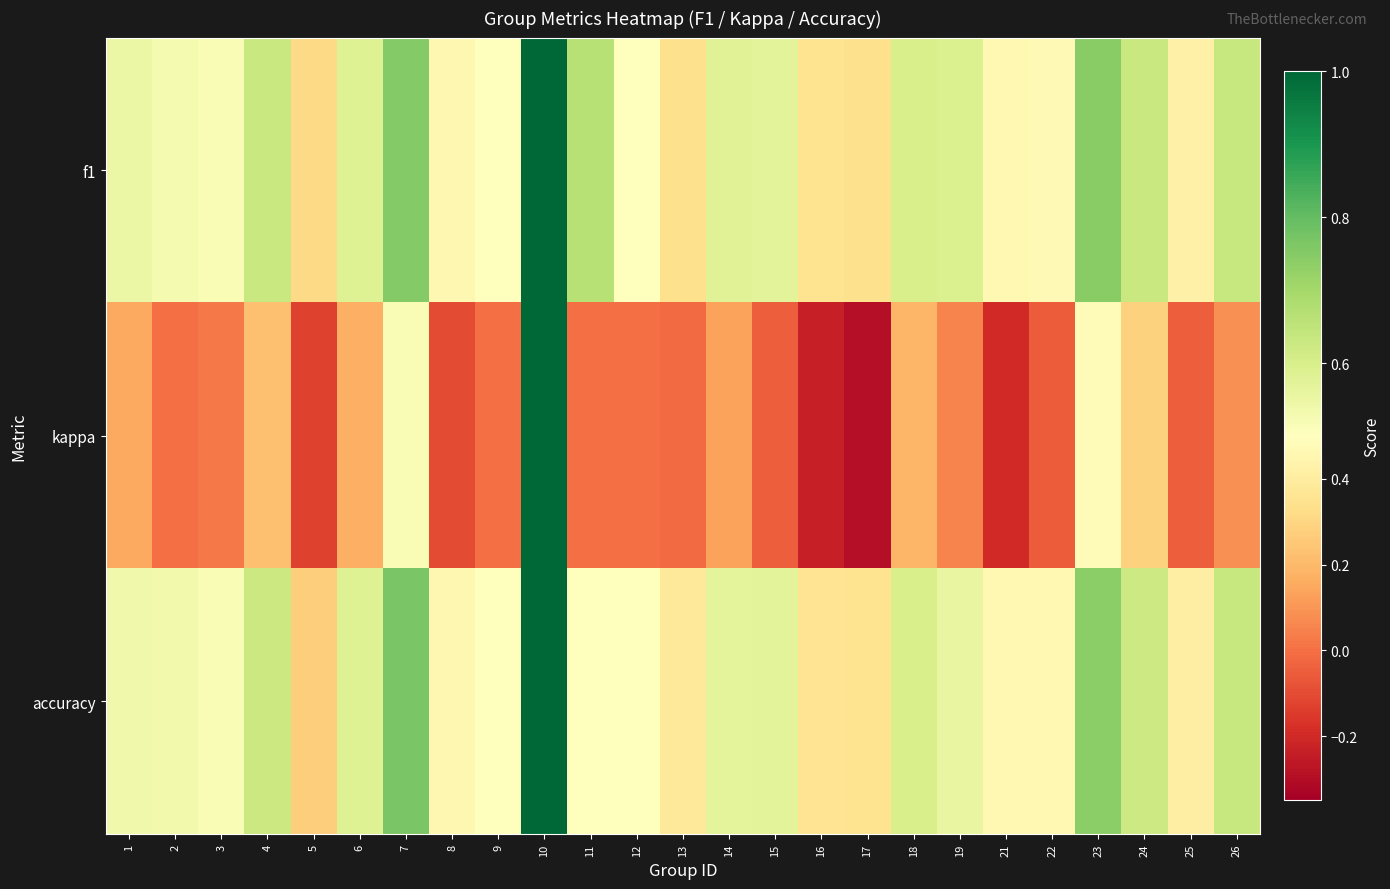

At which category is the sum across all series the highest?

10